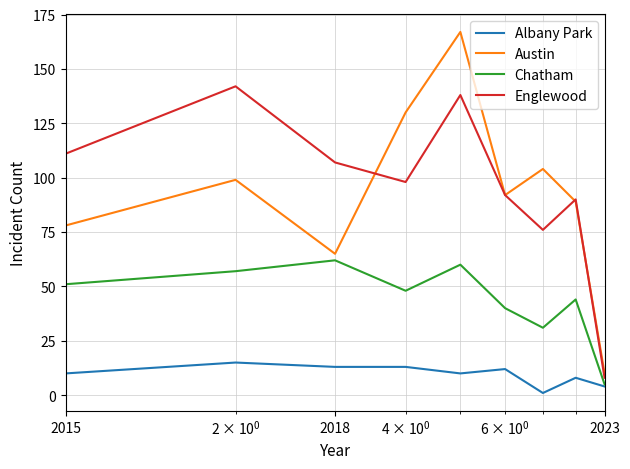

What is the maximum value for Albany Park?

15